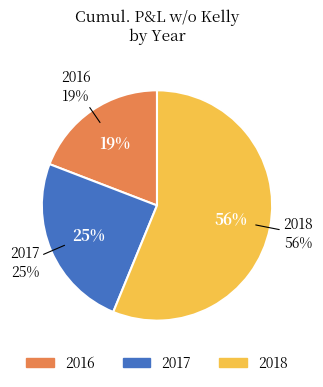

Which category has the smallest portion of the pie?

2016